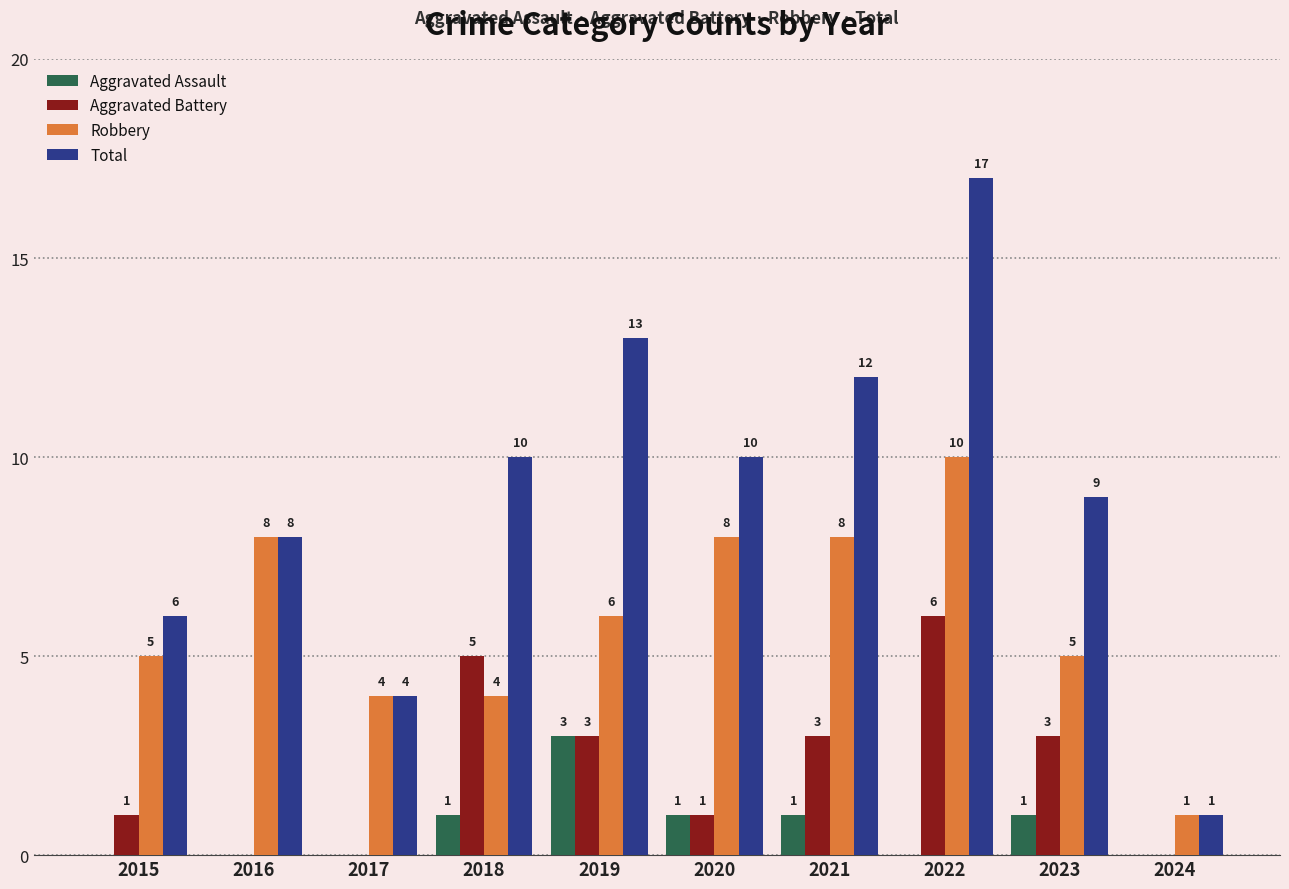

Which series changed the most between 2016 and 2022?

Total